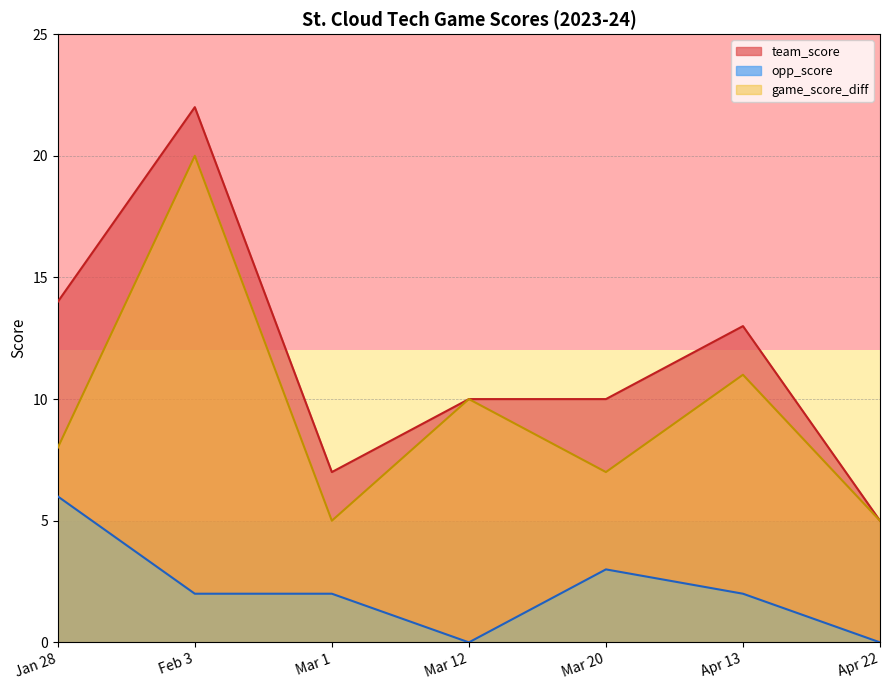

How many interior local valleys does the game_score_diff series have?

2